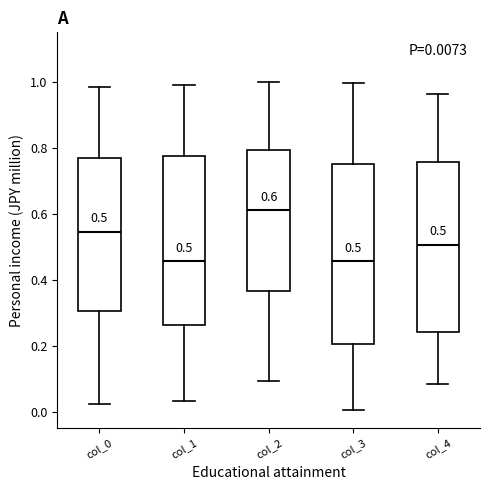

Which box is the tallest, from its lower edge to its upper edge?

col_3